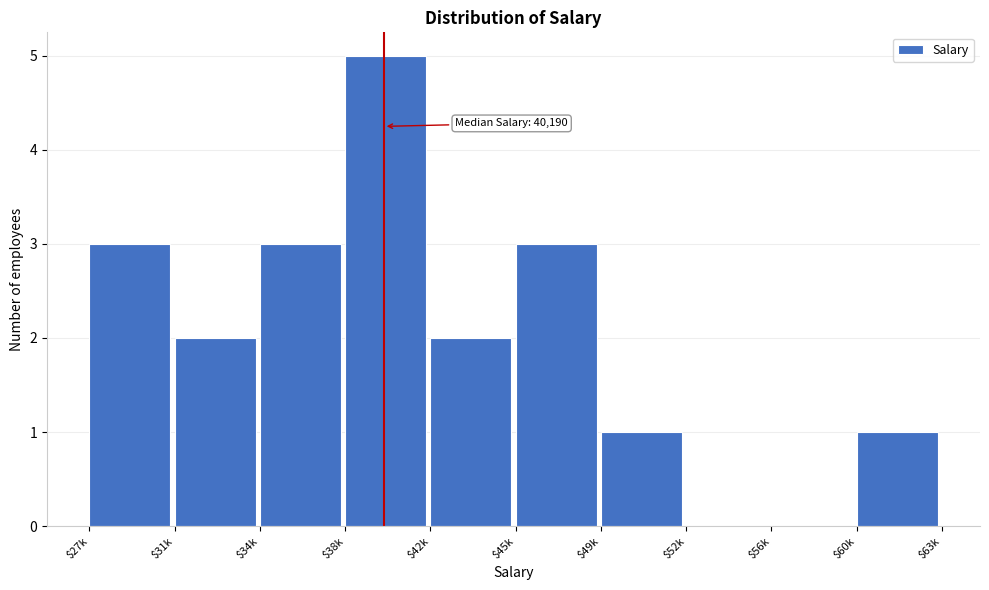

True or false: the data shows 3 at $34k.

True